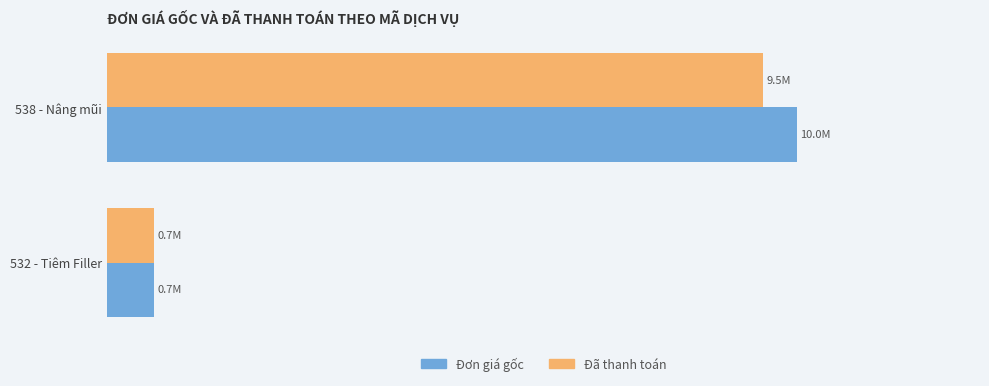

What are all the series names shown in the legend?

Đơn giá gốc, Đã thanh toán